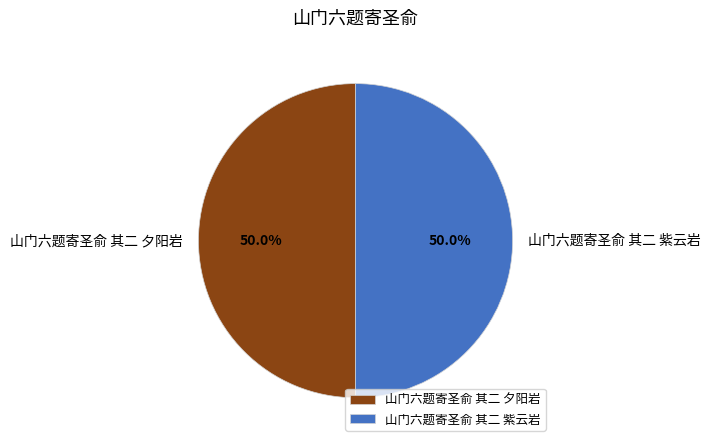

How much of the chart is everything except 山门六题寄圣俞 其二 紫云岩?

50.0%